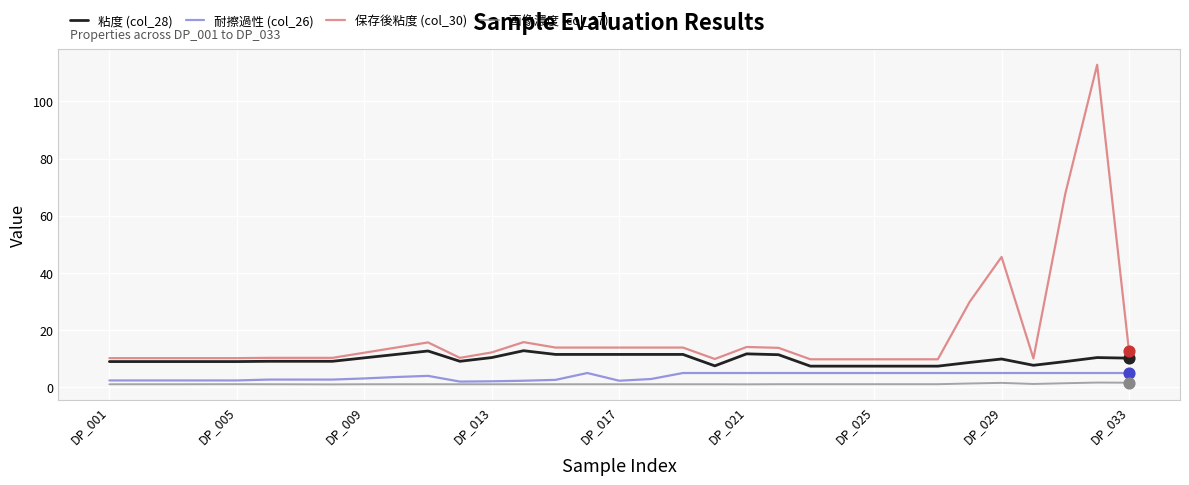

Which series has the largest range (max minus min)?

保存後粘度 (col_30)